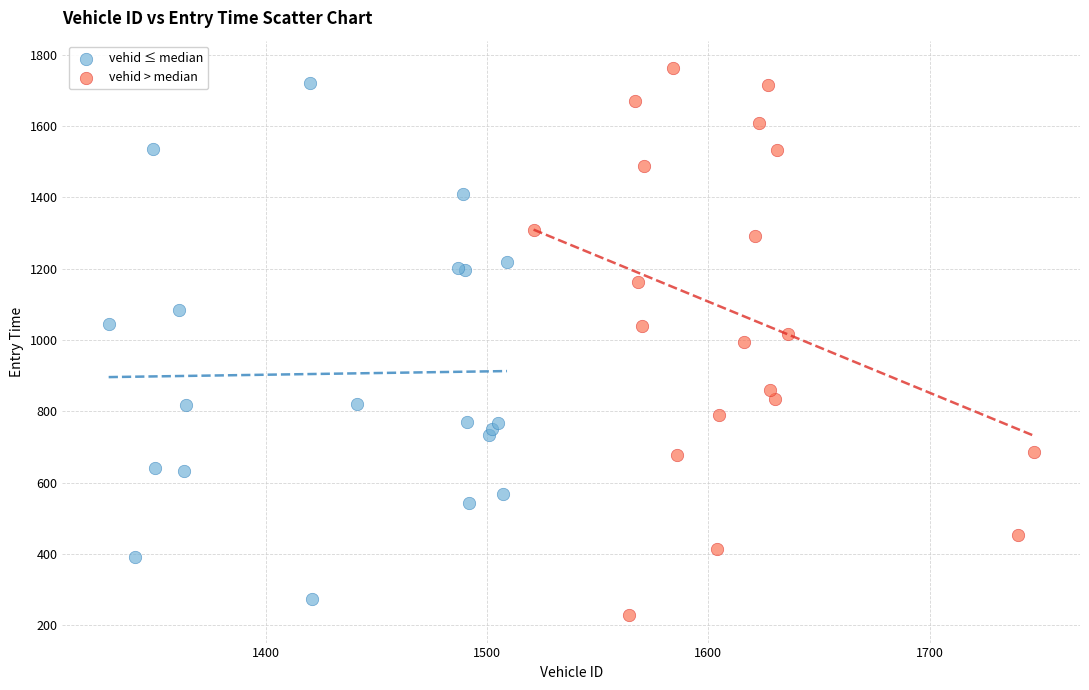

Which series has the widest spread of Y values?

vehid > median